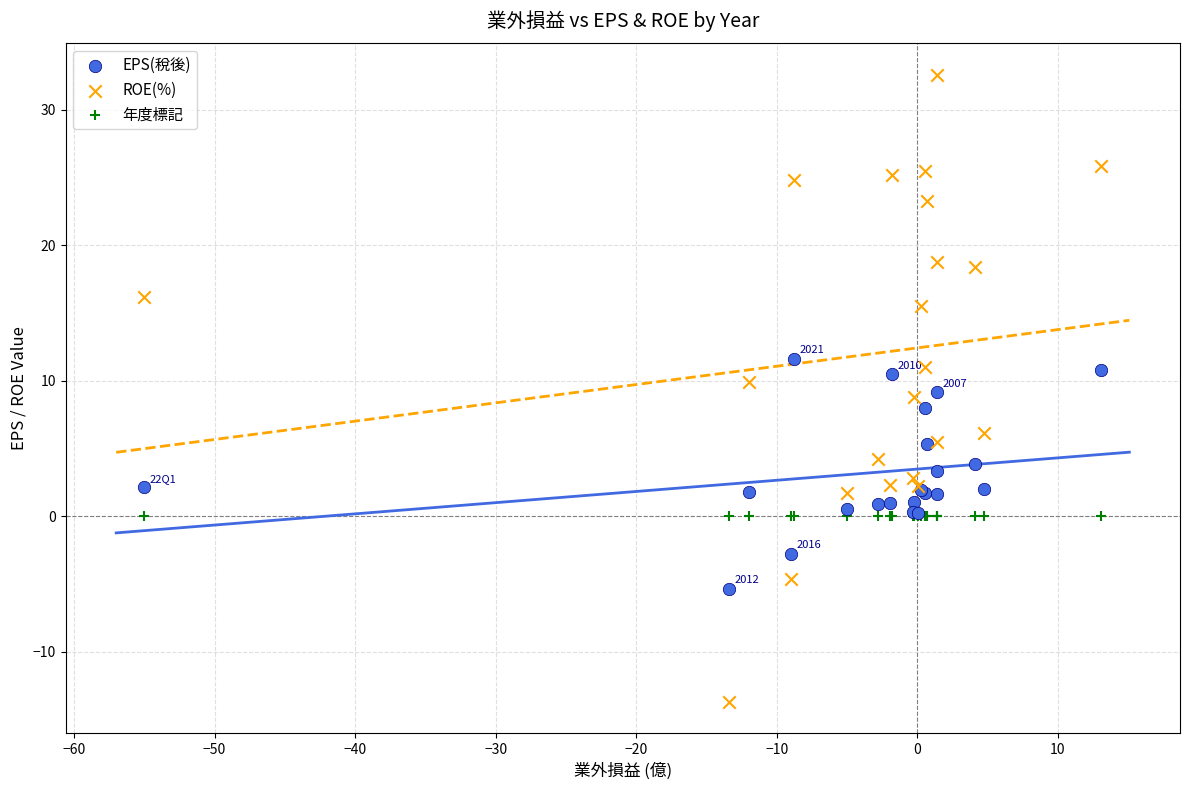

Which series reaches the minimum Y coordinate?

ROE(%)